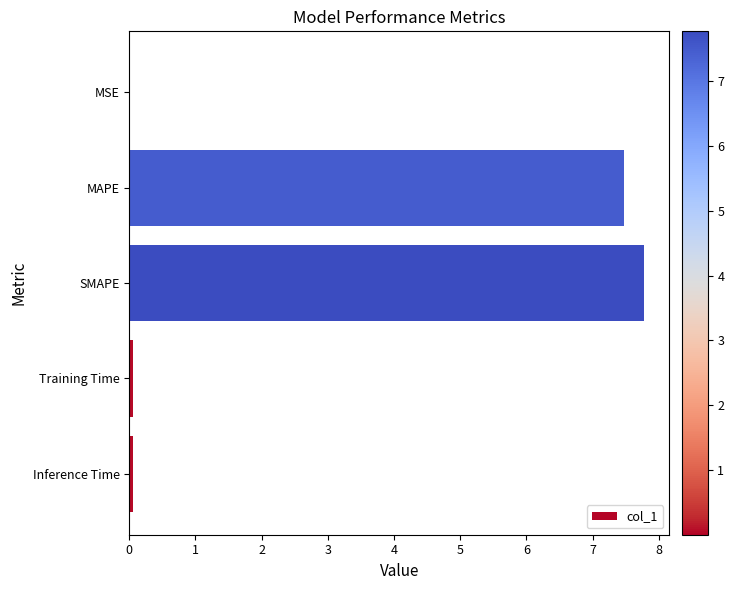

Does the chart contain stacked bars?

No